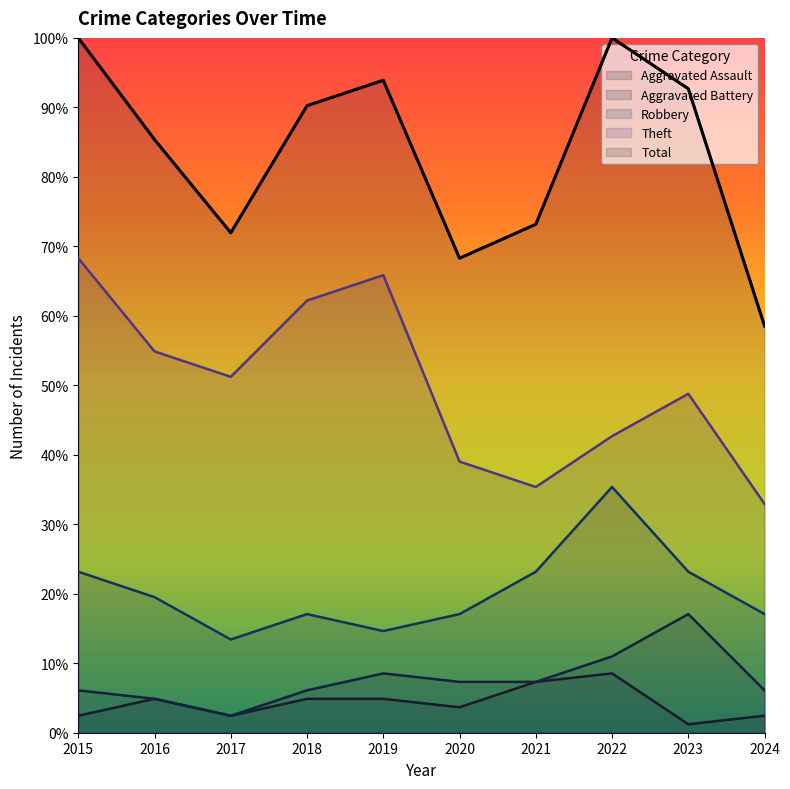

What is the value of the Total point at the 8th from the left?

100.0